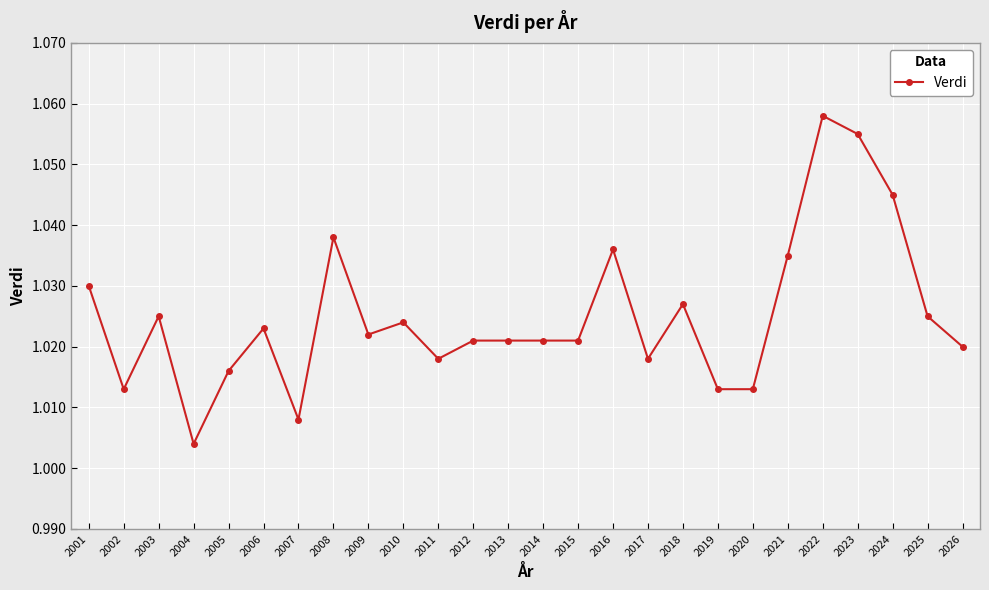

Which label corresponds to the largest value in the chart?

2022